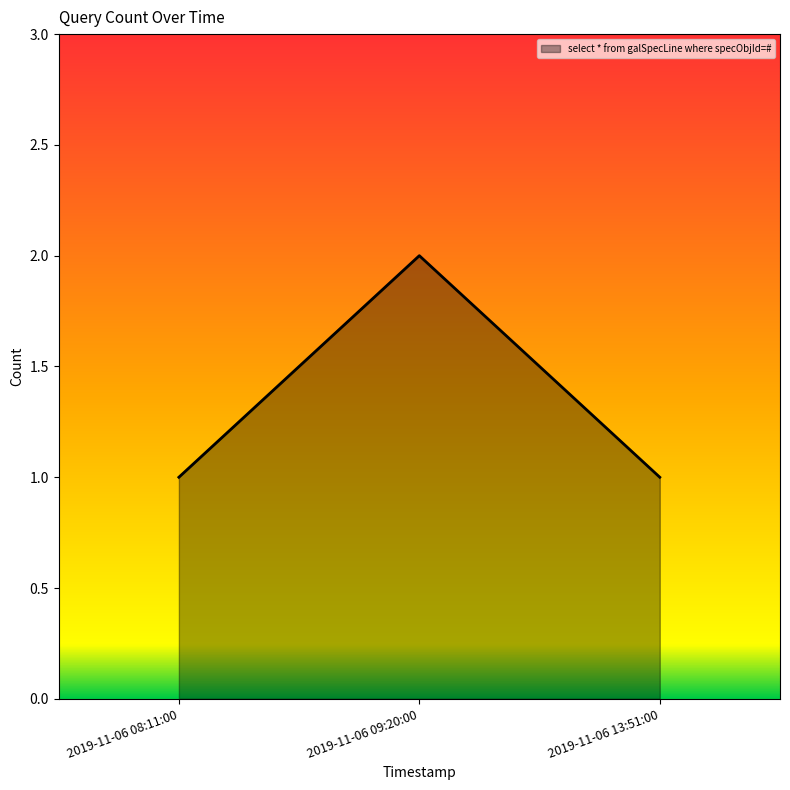

Which category has the highest value across all series?

2019-11-06 09:20:00